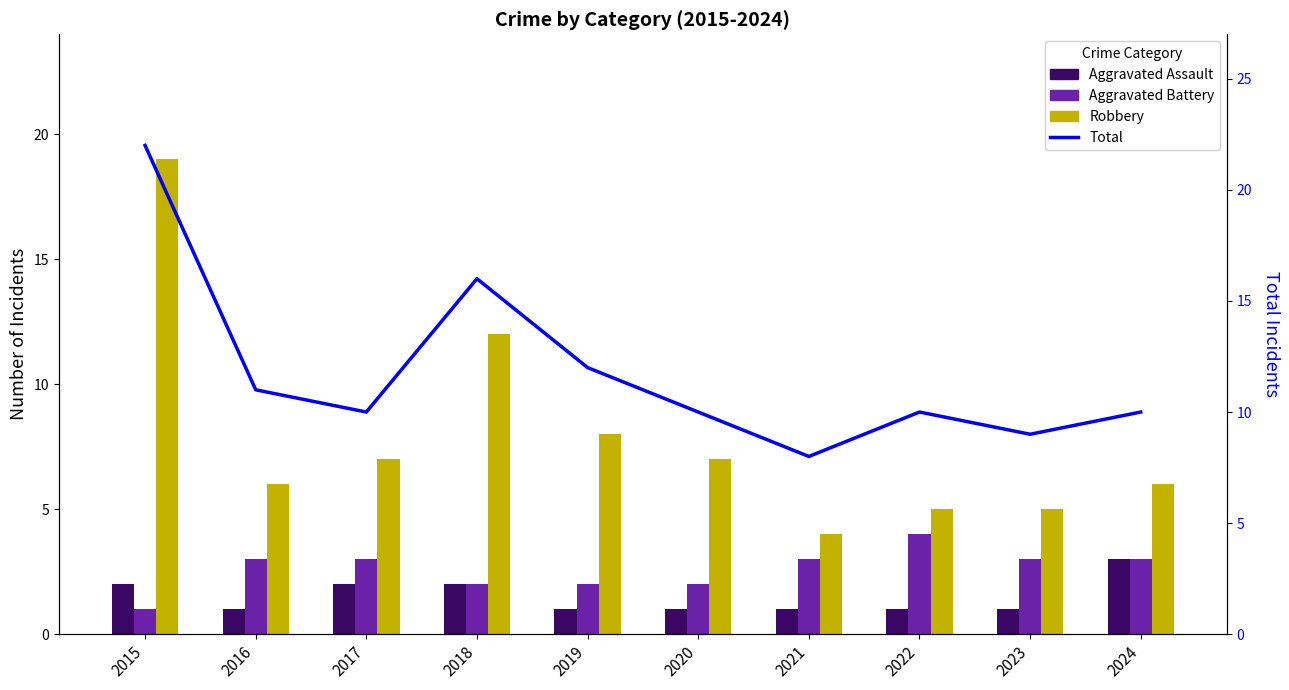

At how many categories does at least one series exceed 17?

1